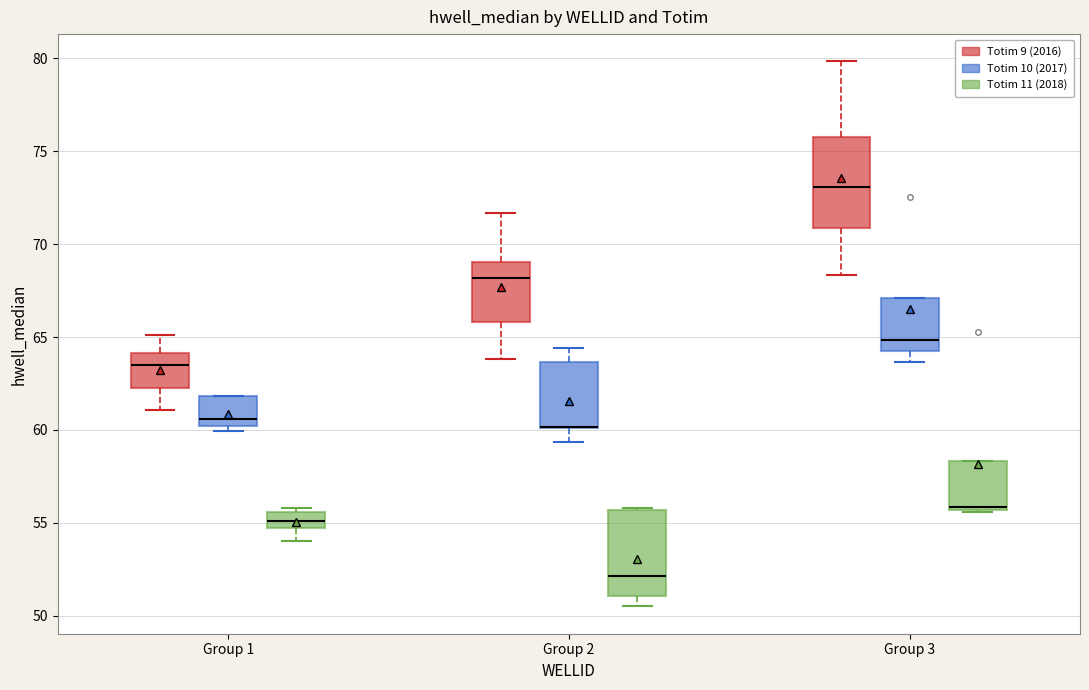

Reading left to right, read every box against the y-axis: the position of its median line, the range the box covers, and the ends of its whiskers. The values are not printed on the chart, so give them approximately, as read against the axis.

Group 1 (Totim 9 (2016)): median 63.5, box 62.0 to 64.0, whiskers 61.0 to 65.0
Group 1 (Totim 10 (2017)): median 60.5, box 60.0 to 62.0, whiskers 60.0 (just below the box's lower edge) to 62.0
Group 1 (Totim 11 (2018)): median 55.0, box 54.5 to 55.5, whiskers 54.0 to 56.0
Group 2 (Totim 9 (2016)): median 68.0, box 66.0 to 69.0, whiskers 64.0 to 71.5
Group 2 (Totim 10 (2017)): median 60.0 (drawn on the box's lower edge), box 60.0 to 63.5, whiskers 59.5 to 64.5
Group 2 (Totim 11 (2018)): median 52.0, box 51.0 to 55.5, whiskers 50.5 to 56.0
Group 3 (Totim 9 (2016)): median 73.0, box 71.0 to 76.0, whiskers 68.5 to 80.0
Group 3 (Totim 10 (2017)): median 65.0, box 64.0 to 67.0, whiskers 63.5 to 67.0
Group 3 (Totim 11 (2018)): median 56.0, box 55.5 to 58.5, whiskers 55.5 to 58.5